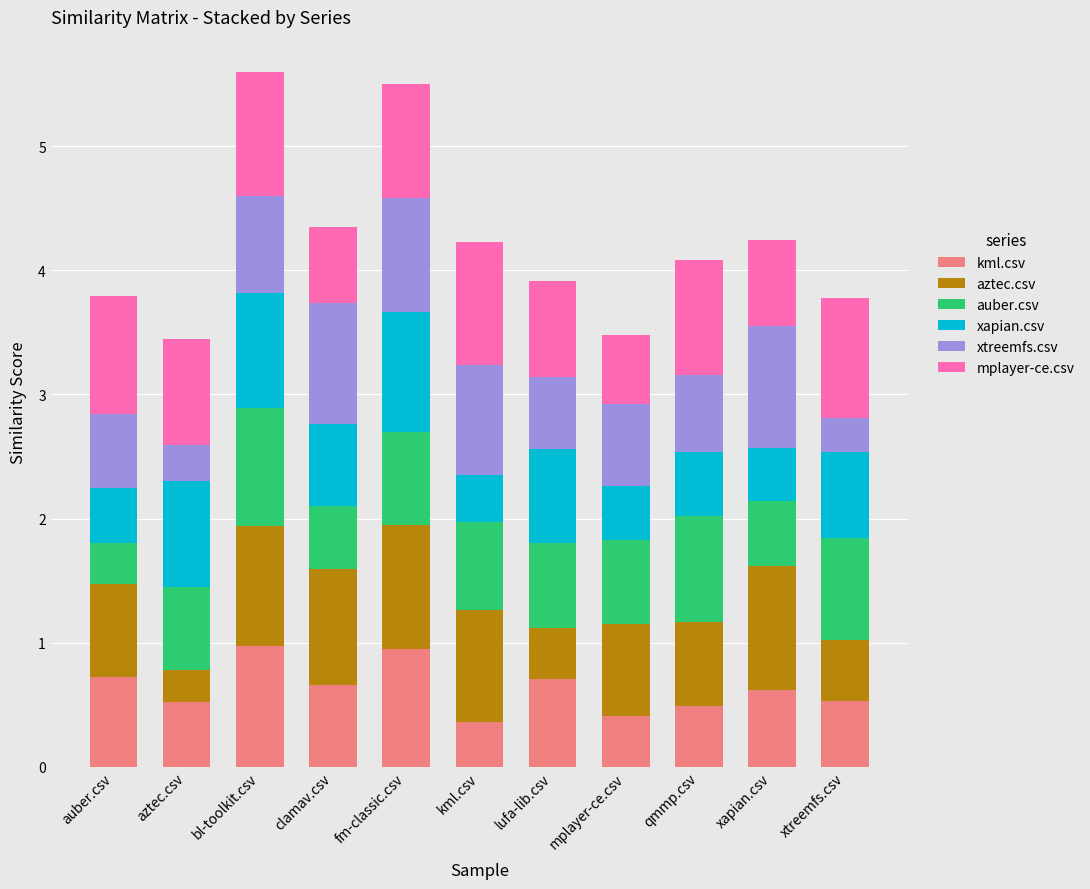

Are the bars grouped side by side (vs. stacked)?

No